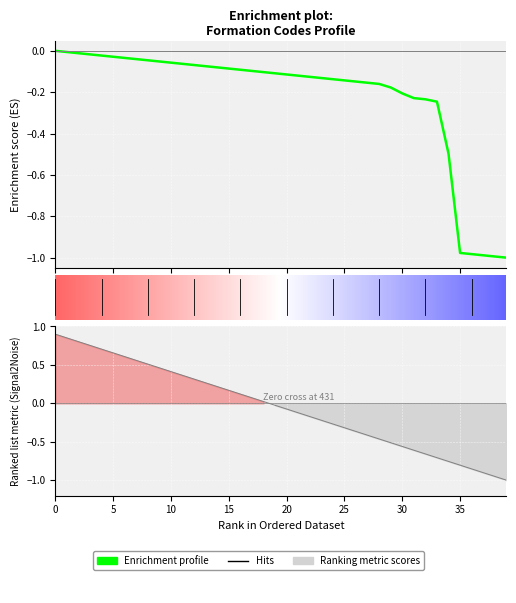

What is the sum of all values?

-8.9